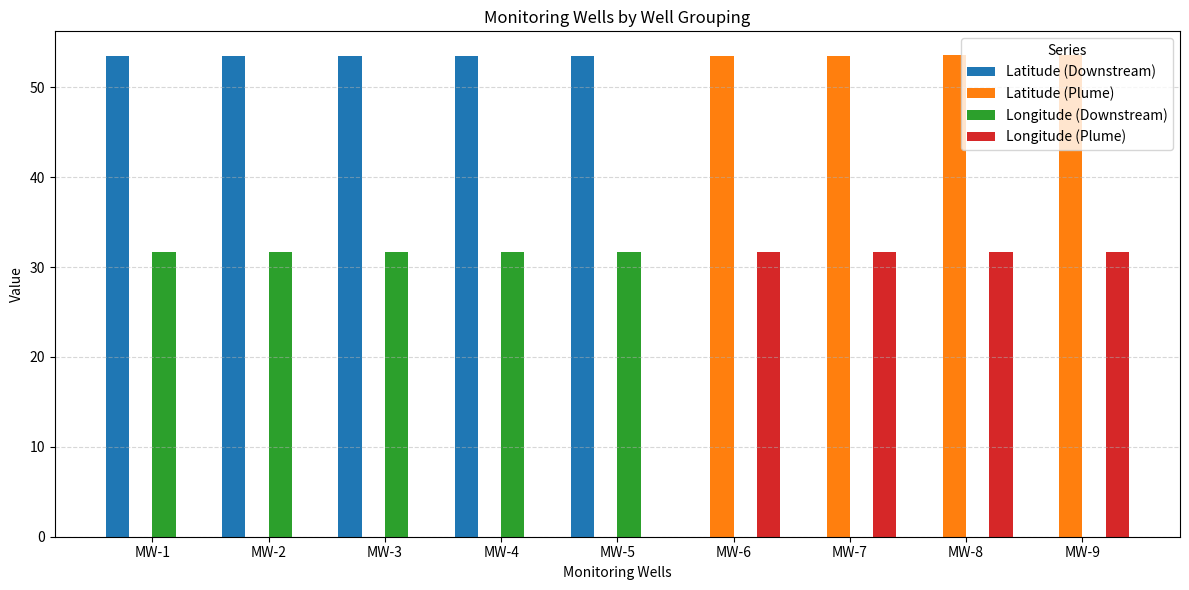

At which label does Latitude (Downstream) first exceed 53?

MW-1